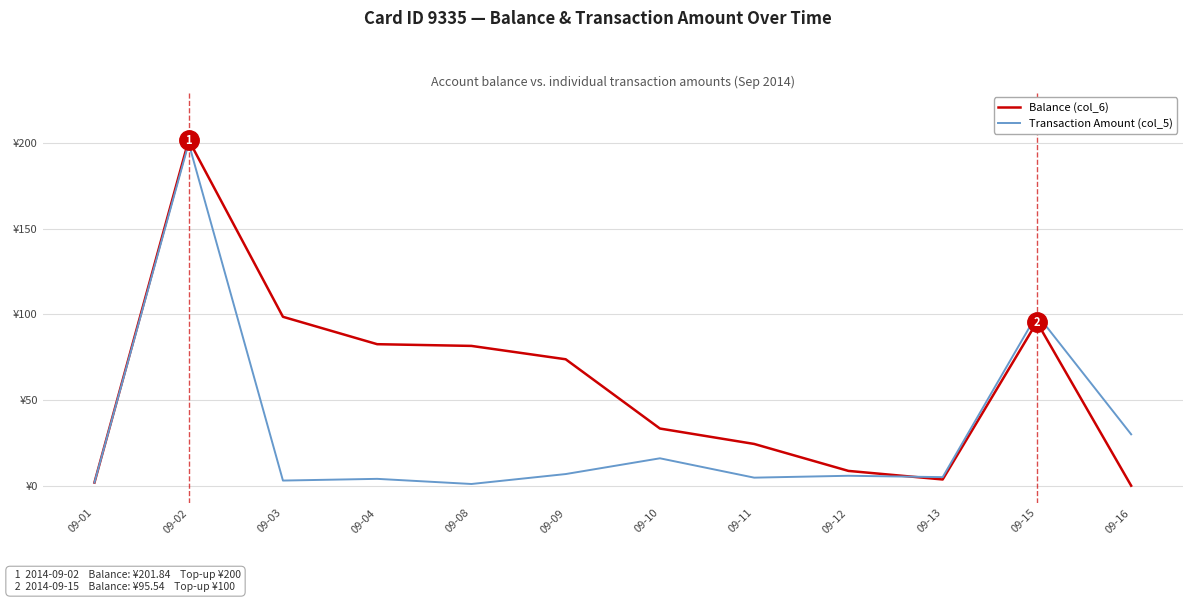

Does the chart display data point markers on the line(s)?

No